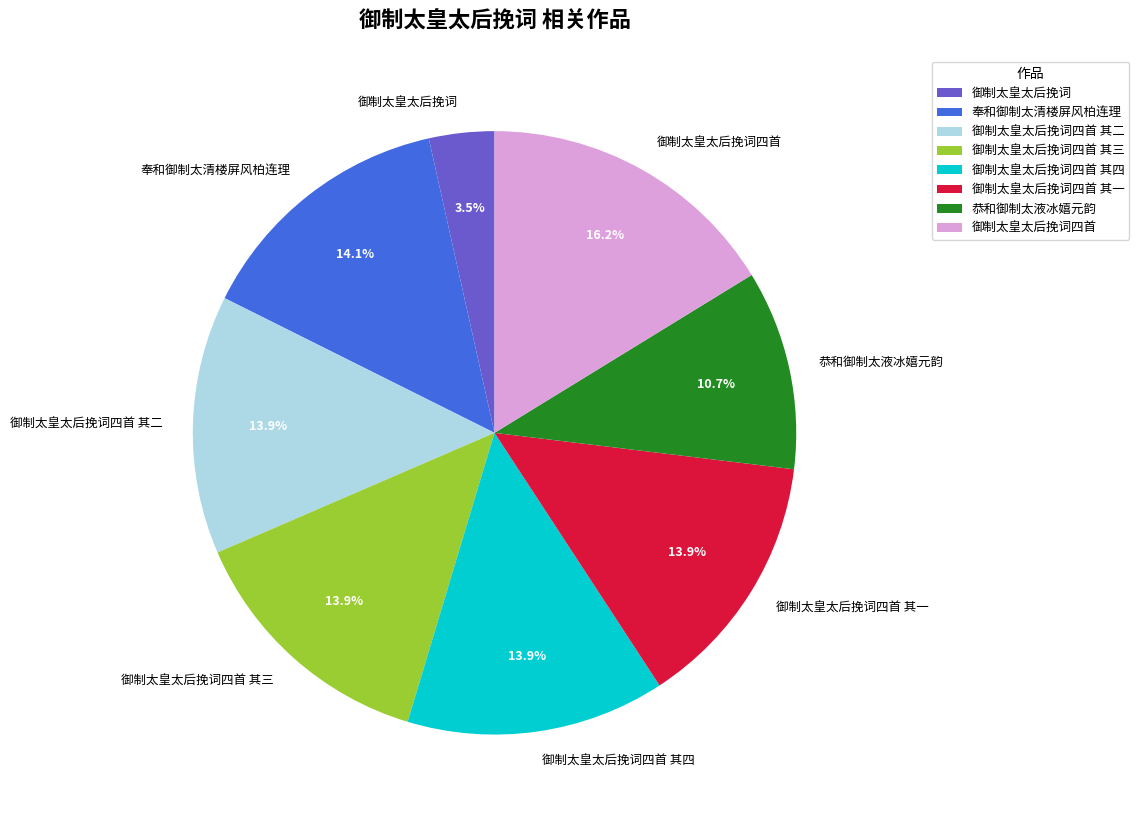

Is it true that 御制太皇太后挽词四首 is 16% of the pie?

True